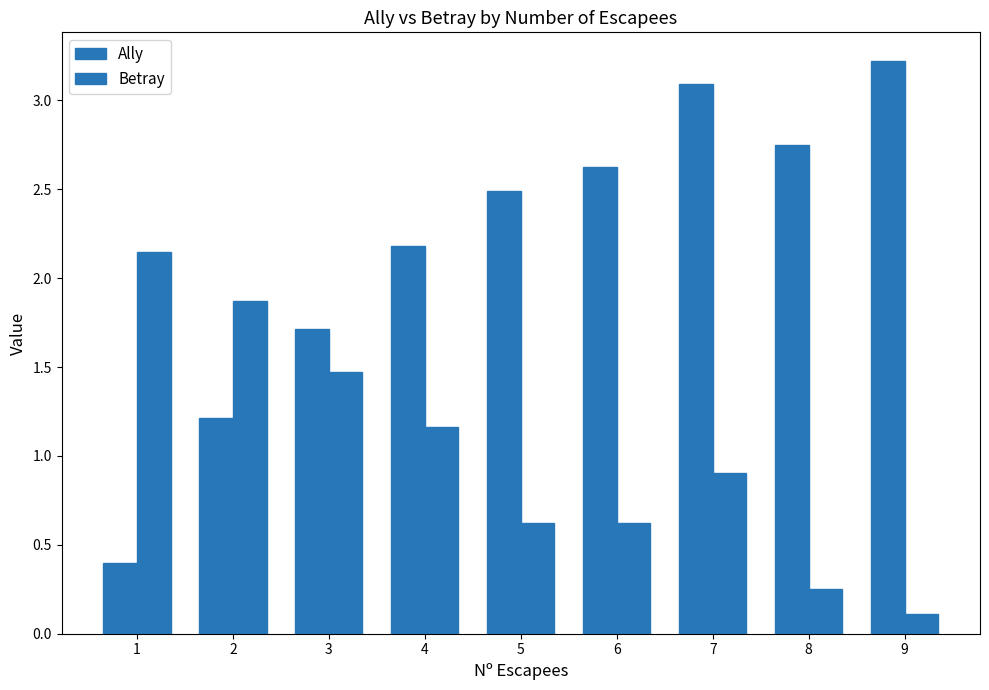

How many values in the Ally series are below 2?

3